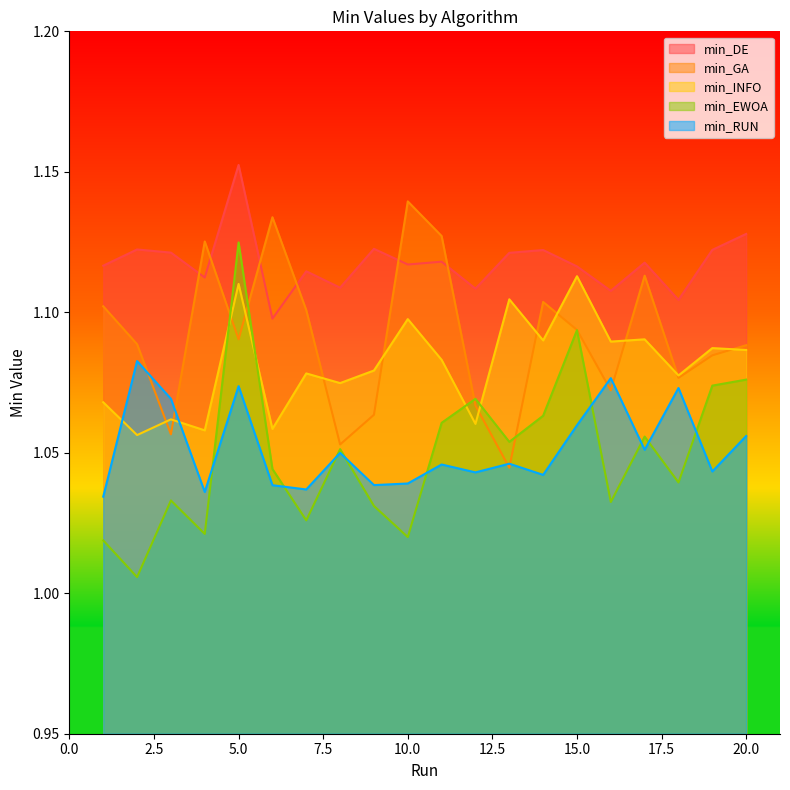

Reading left to right, extract all data points from this chart.

min_DE: 1.1	1.1	1.1	1.1	1.2	1.1	1.1	1.1	1.1	1.1	1.1	1.1	1.1	1.1	1.1	1.1	1.1	1.1	1.1	1.1
min_GA: 1.1	1.1	1.1	1.1	1.1	1.1	1.1	1.1	1.1	1.1	1.1	1.1	1.0	1.1	1.1	1.1	1.1	1.1	1.1	1.1
min_INFO: 1.1	1.1	1.1	1.1	1.1	1.1	1.1	1.1	1.1	1.1	1.1	1.1	1.1	1.1	1.1	1.1	1.1	1.1	1.1	1.1
min_EWOA: 1.0	1.0	1.0	1.0	1.1	1.0	1.0	1.1	1.0	1.0	1.1	1.1	1.1	1.1	1.1	1.0	1.1	1.0	1.1	1.1
min_RUN: 1.0	1.1	1.1	1.0	1.1	1.0	1.0	1.0	1.0	1.0	1.0	1.0	1.0	1.0	1.1	1.1	1.1	1.1	1.0	1.1